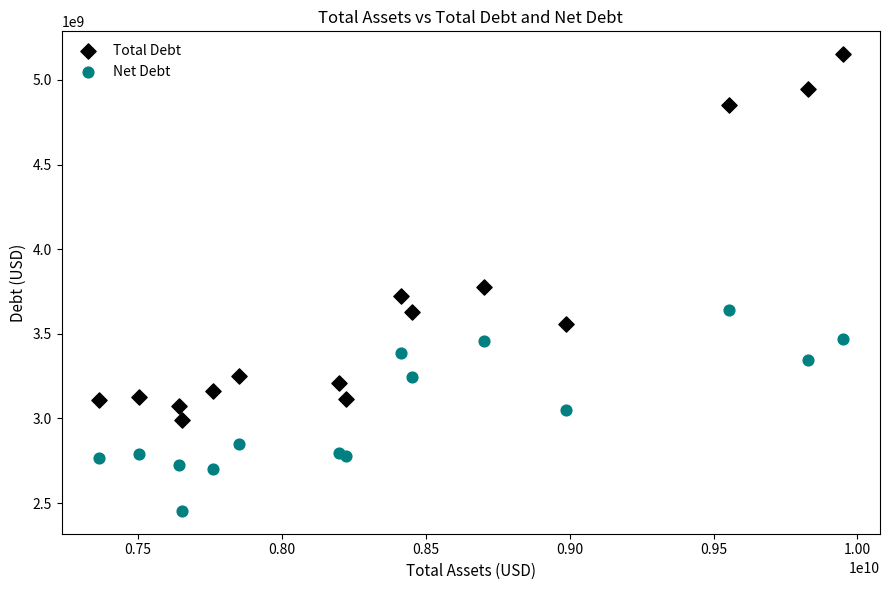

What are all the series names shown in the legend?

Total Debt, Net Debt